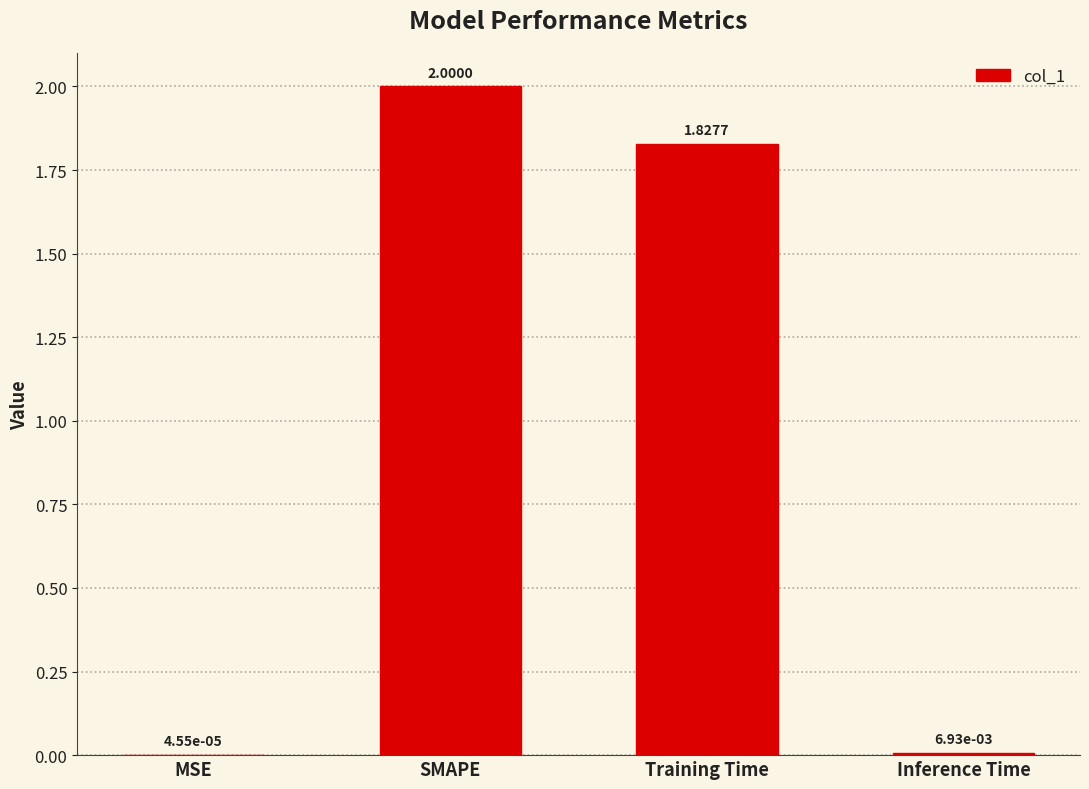

What is the sum of the values at Training Time and SMAPE?

3.8